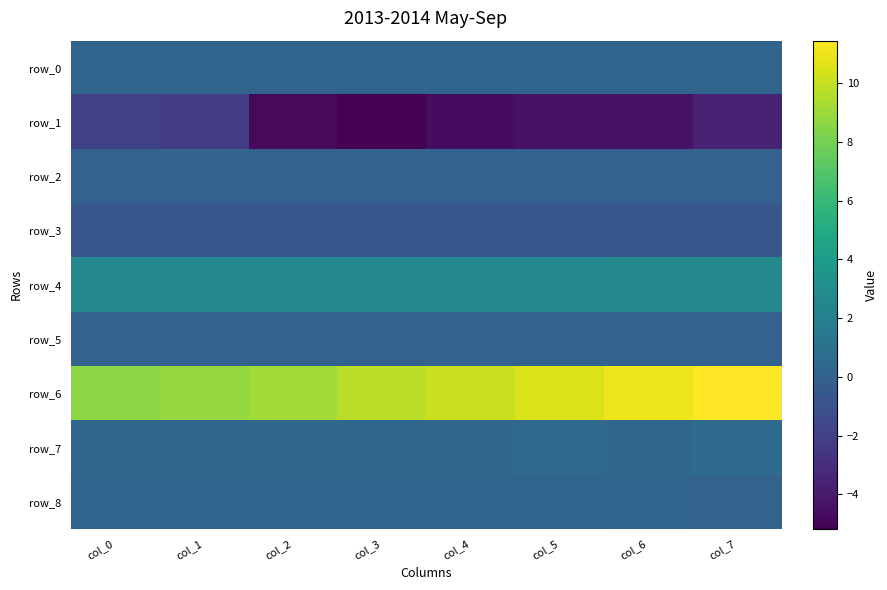

At which category does the chart reach its peak across all series?

col_7